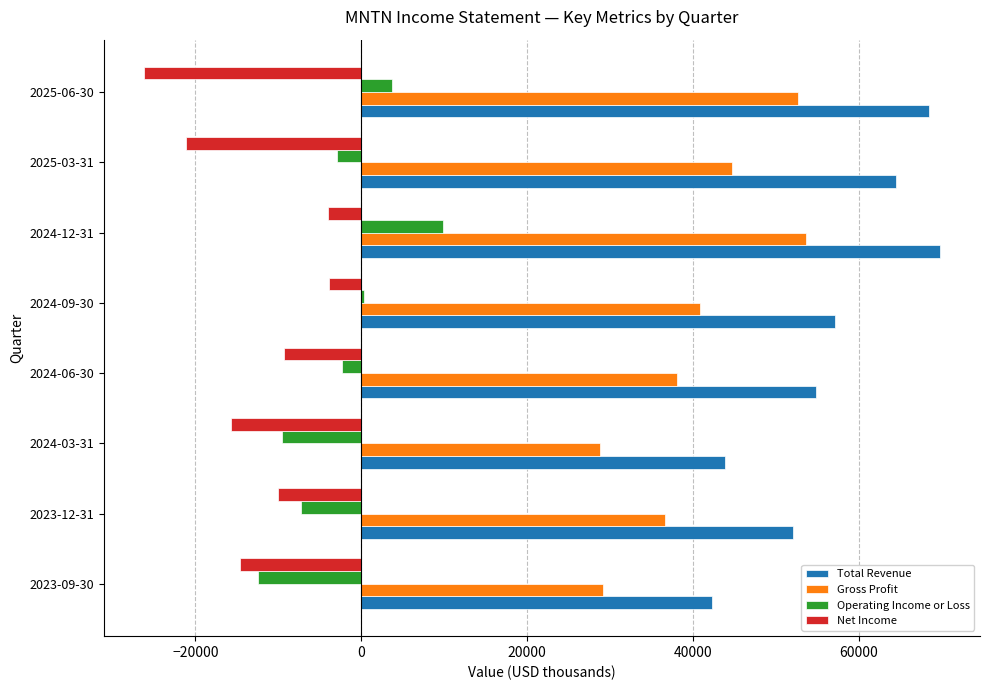

Is the value of Operating Income or Loss at 2023-12-31 greater than the value of Total Revenue at 2025-03-31?

No